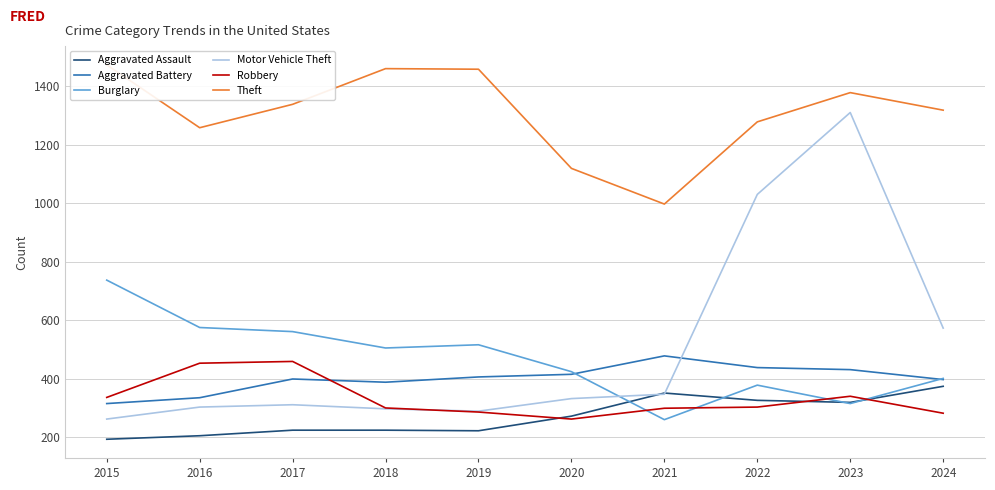

In Burglary, how many points are higher than both neighbors (excluding endpoints)?

2